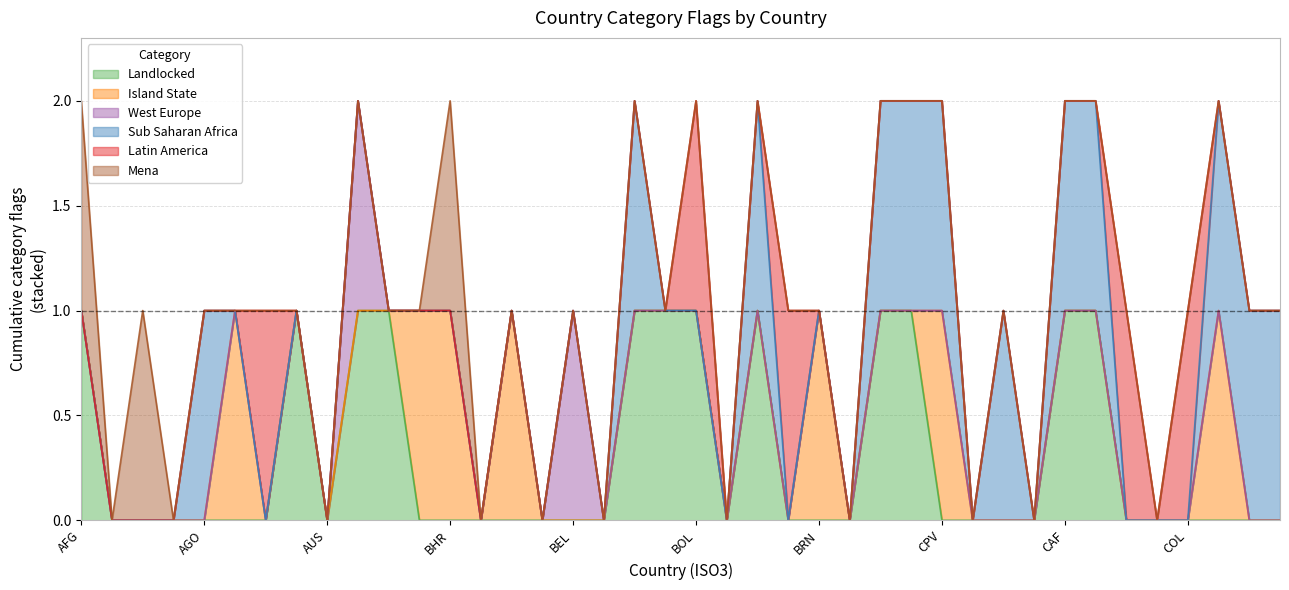

Which series has the largest range (max minus min)?

landlocked